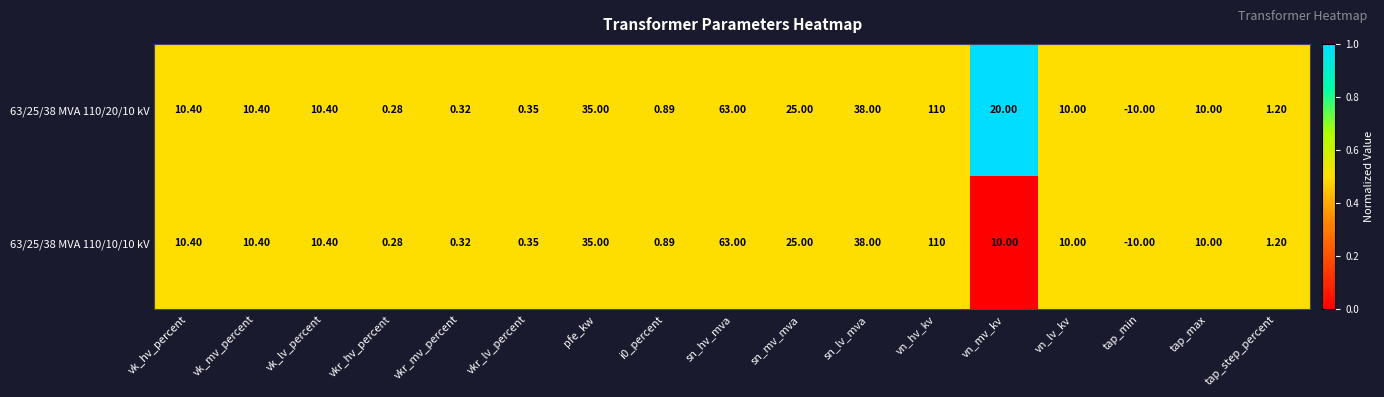

At which category is the sum across all series the highest?

vn_hv_kv